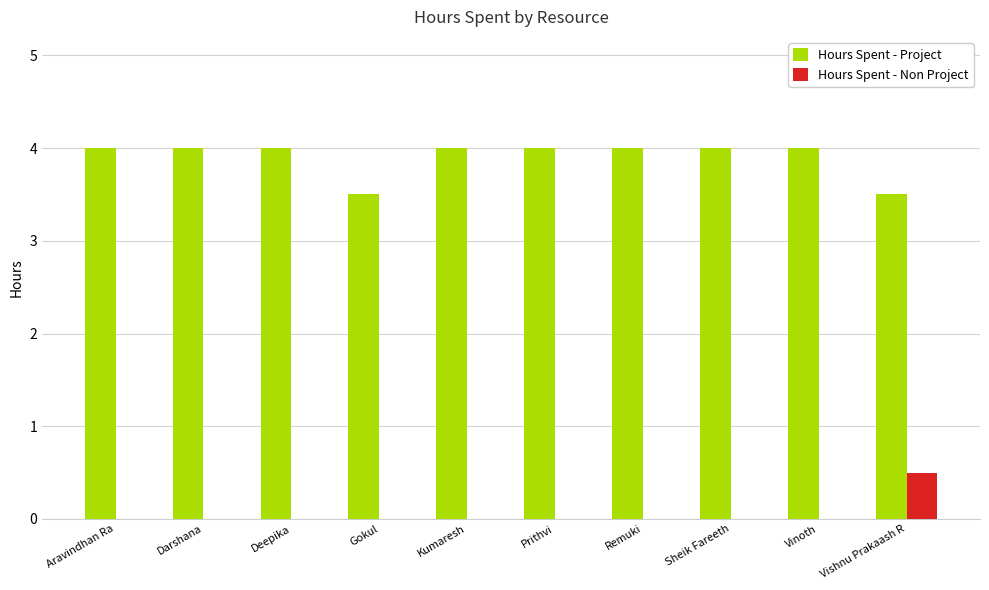

Which series has the largest total across all categories?

Hours Spent - Project